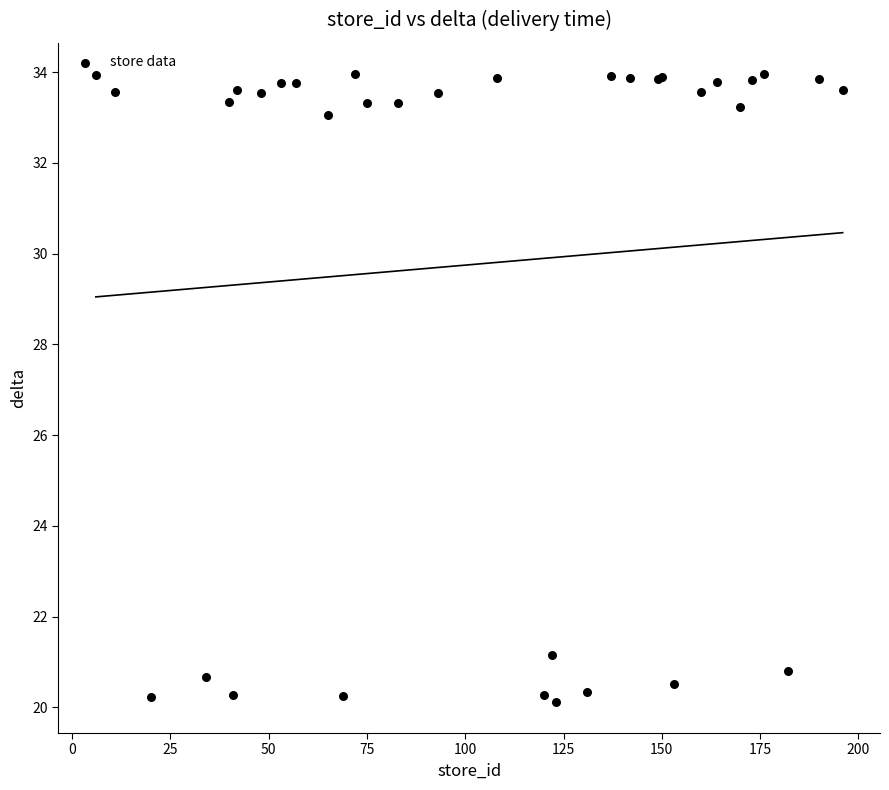

What Y value in the scatter plot is closest to 27?

21.2